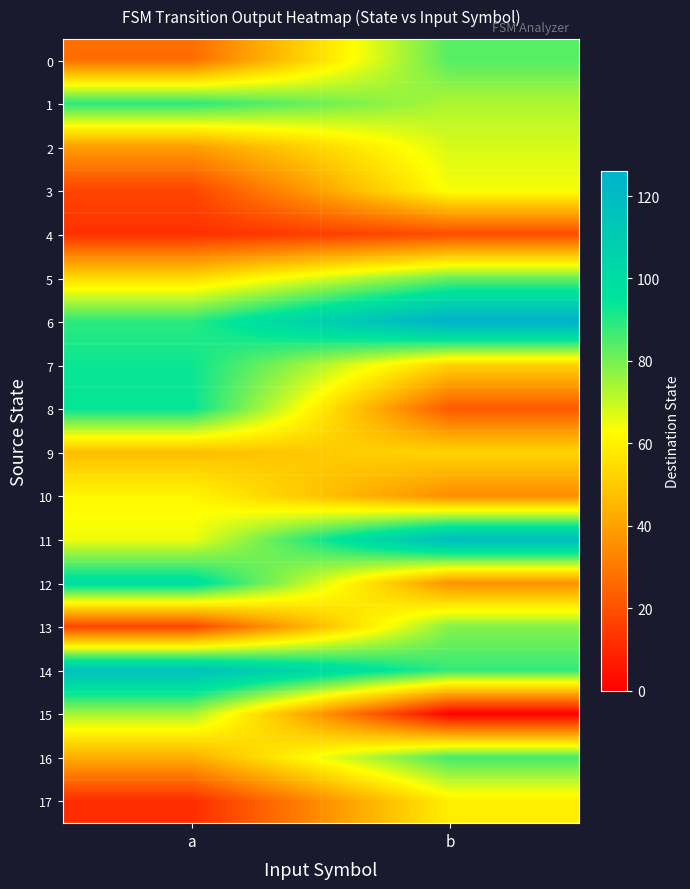

Which category has the lowest value across all series?

b